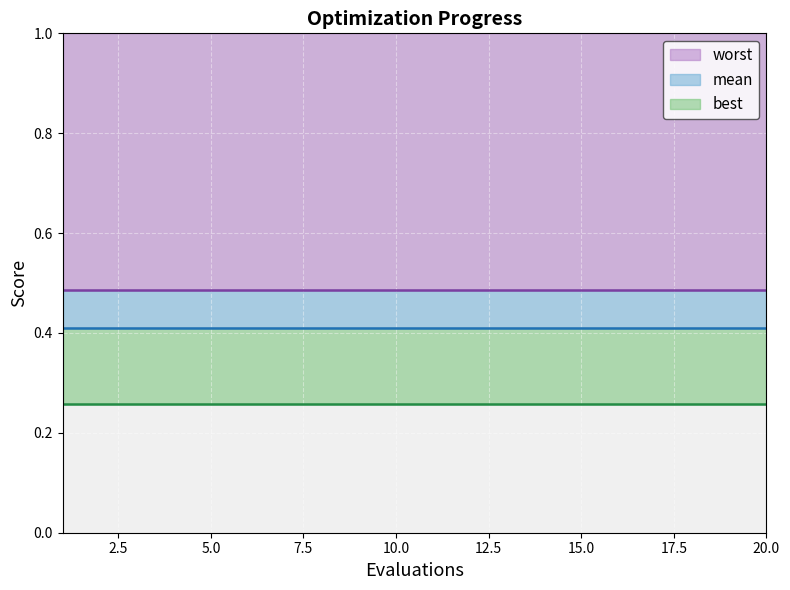

Is the value of best at 13 greater than the value of mean at 8?

No